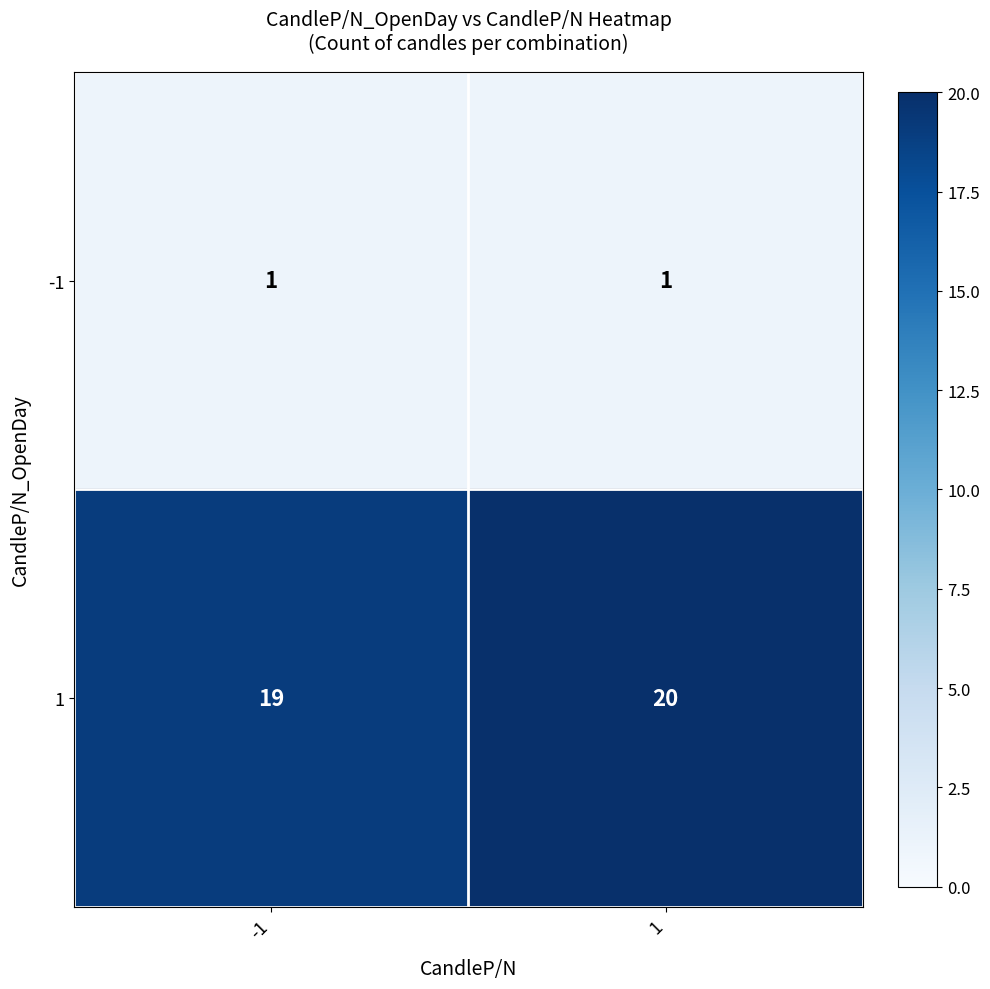

The value of -1 at -1 is 1. True or false?

True